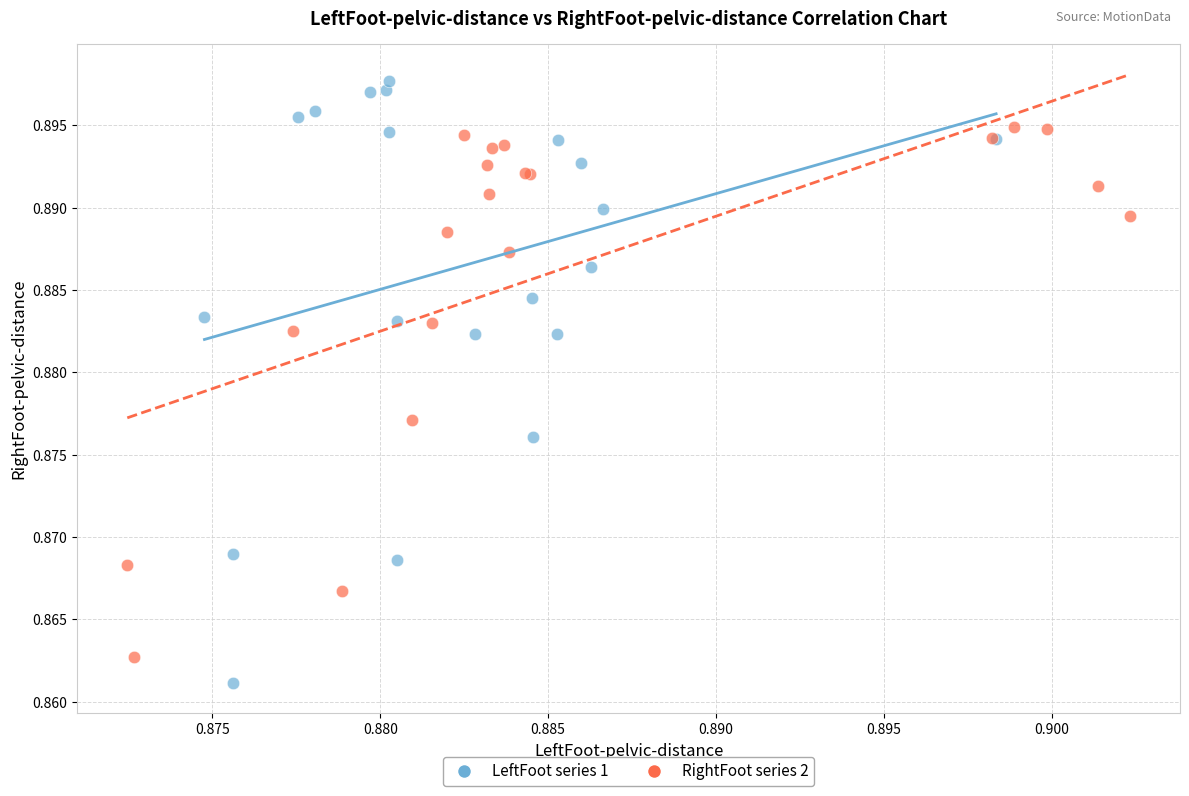

Which series contains the lowest Y value?

LeftFoot series 1